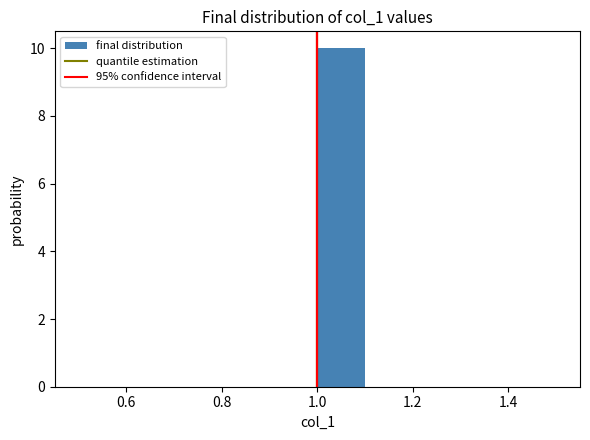

Reading left to right, list every bar in this chart as the range it spans on the x-axis followed by its height. The values are not printed on the chart, so give them approximately, as read against the axis.

0.5 to 0.6: 0
0.6 to 0.7: 0
0.7 to 0.8: 0
0.8 to 0.9: 0
0.9 to 1.0: 0
1.0 to 1.1: 10
1.1 to 1.2: 0
1.2 to 1.3: 0
1.3 to 1.4: 0
1.4 to 1.5: 0